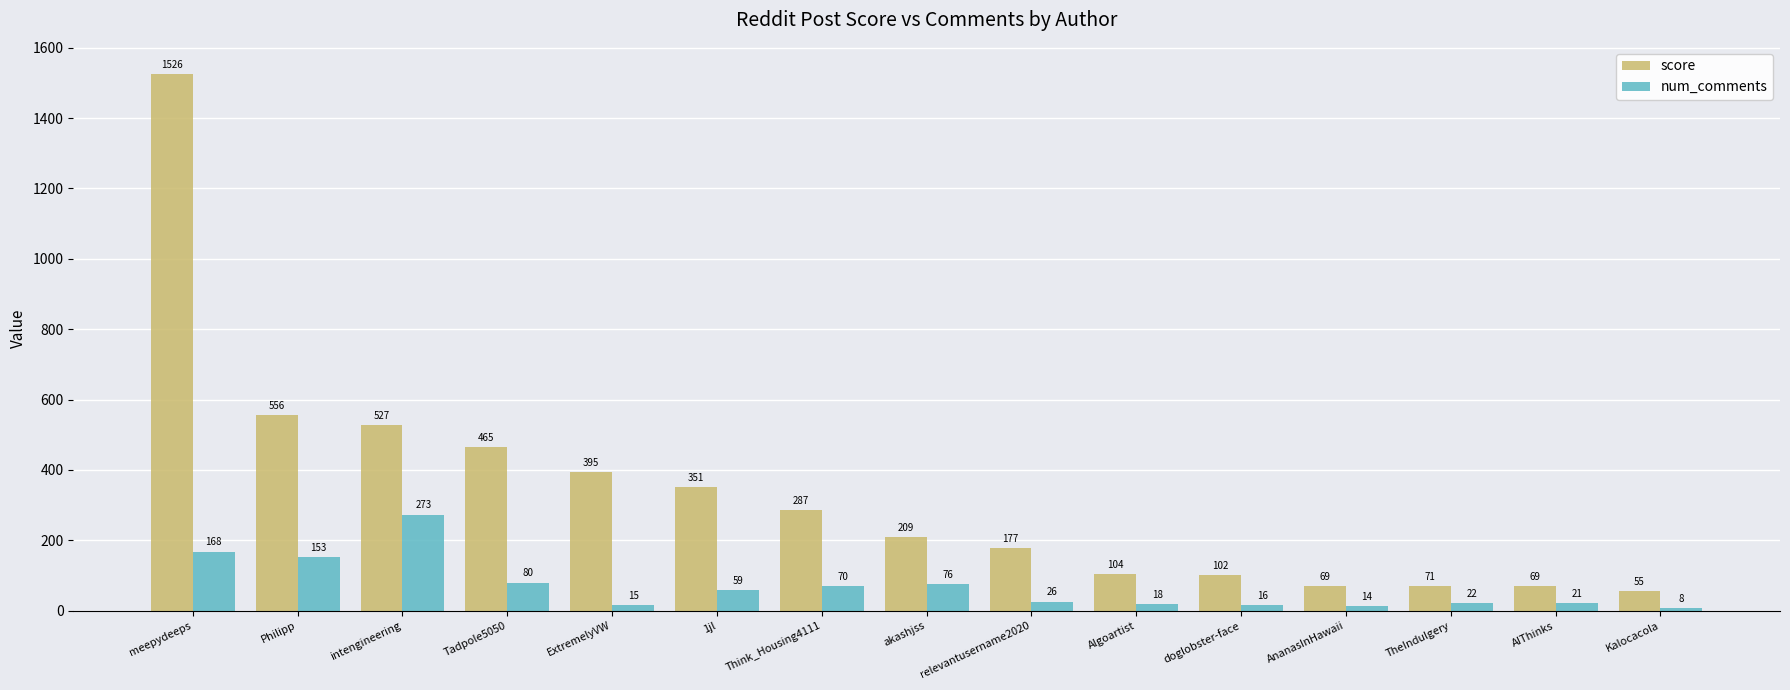

What is the total value across all series at TheIndulgery?

93